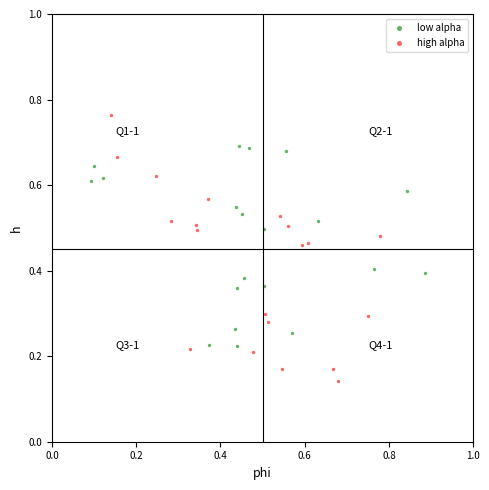

Which series contains the highest Y value?

high alpha